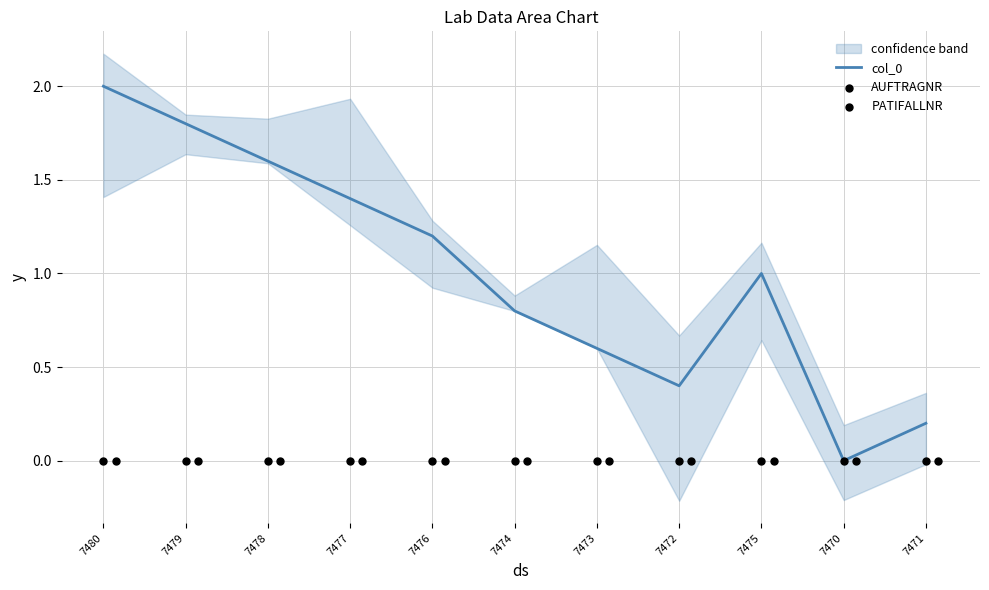

The col_0 series shows 1.2 at 7476. True or false?

True